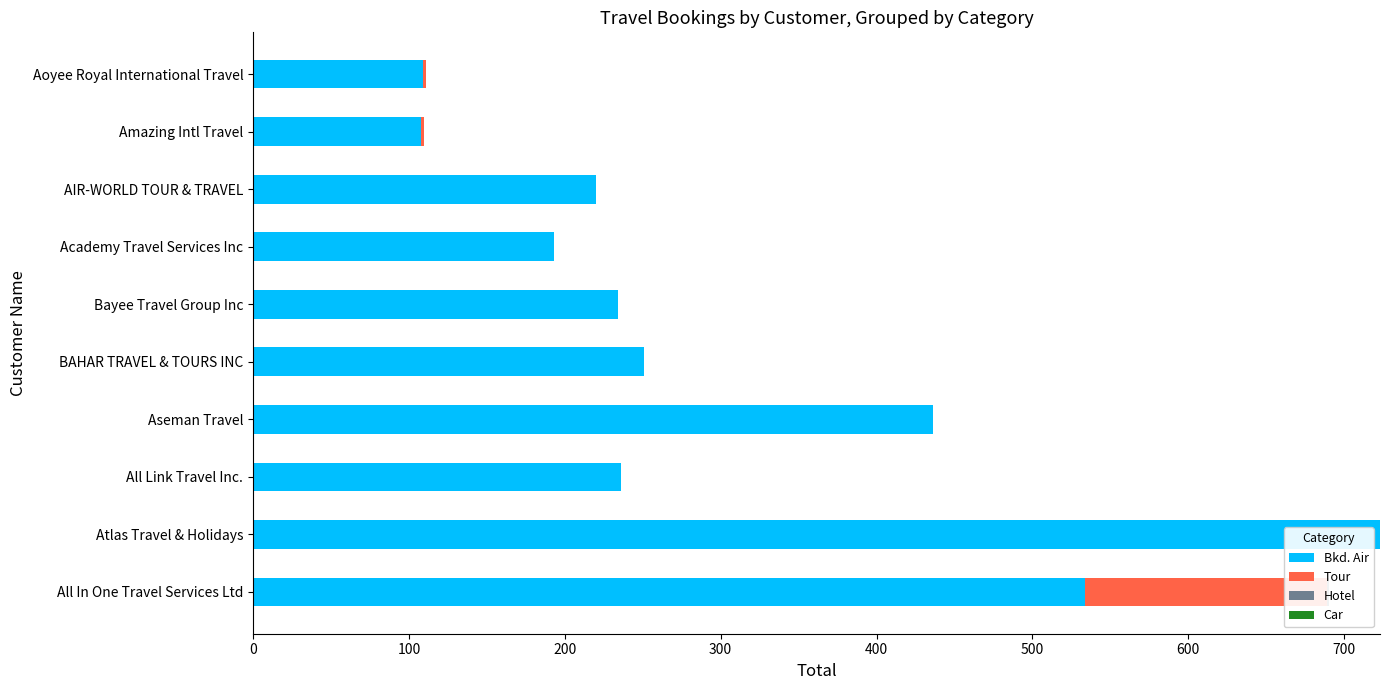

What is the average value of the Hotel series?

0.1